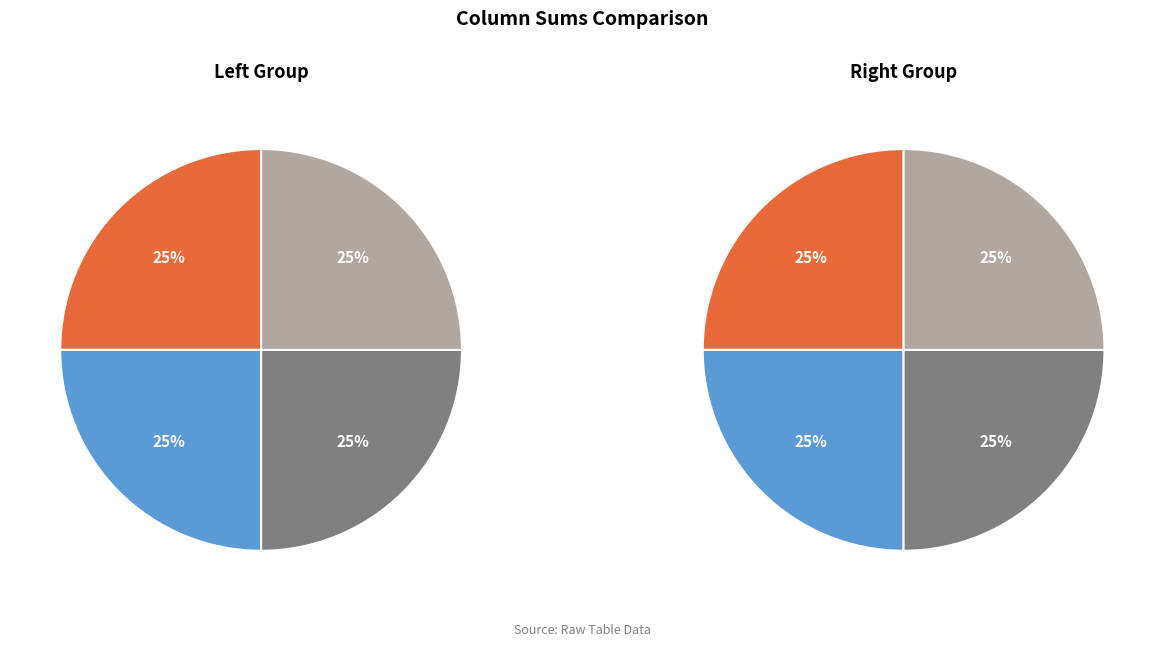

Is the sum of 1 and 0 greater than half?

Yes